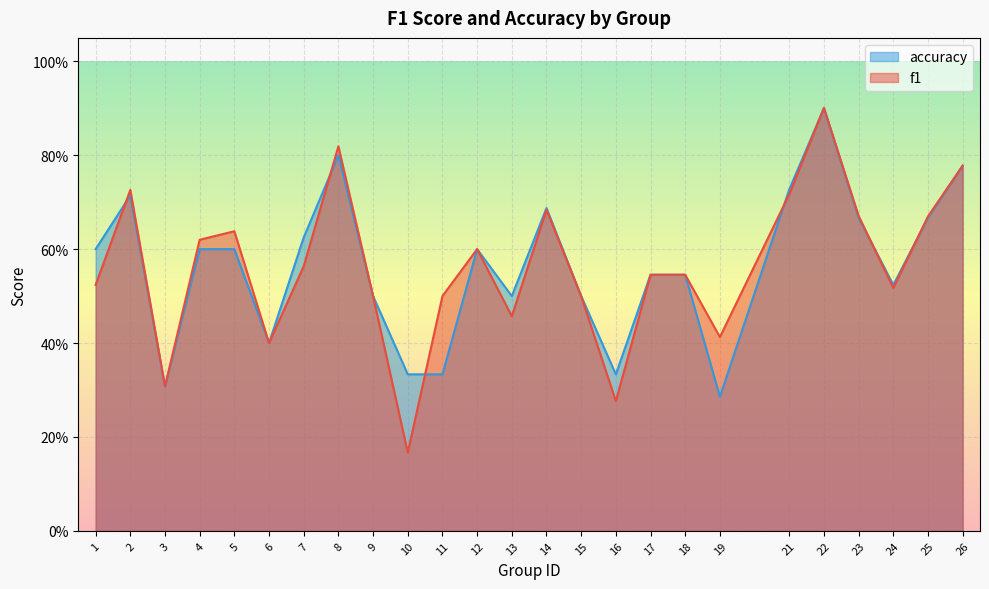

At which category does f1 reach its first local valley?

3